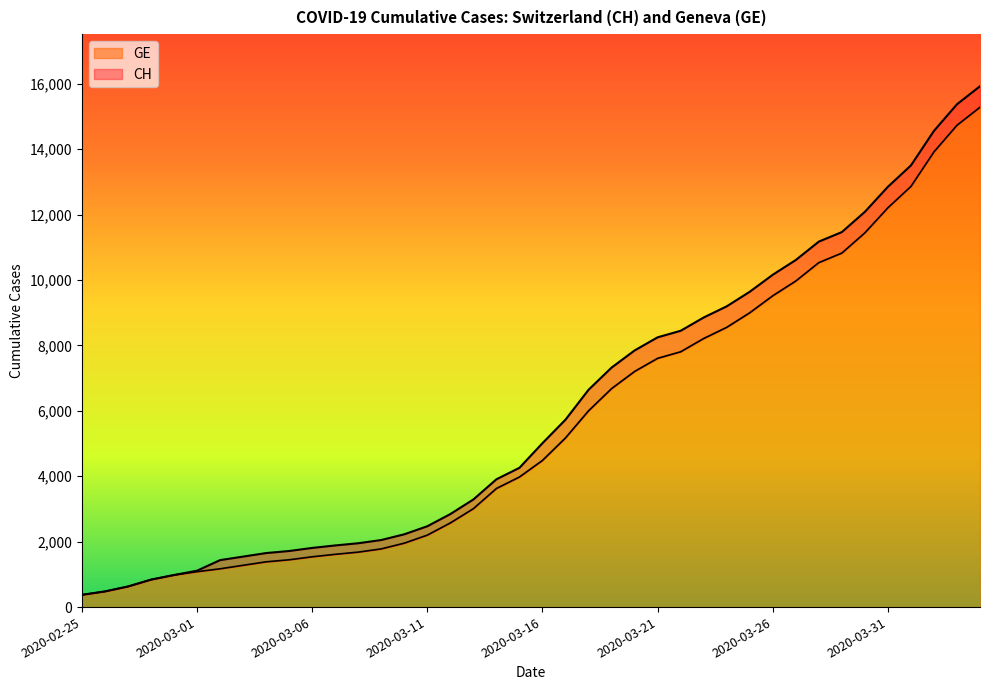

What is the label of the 12th point from the right?

2020-03-24